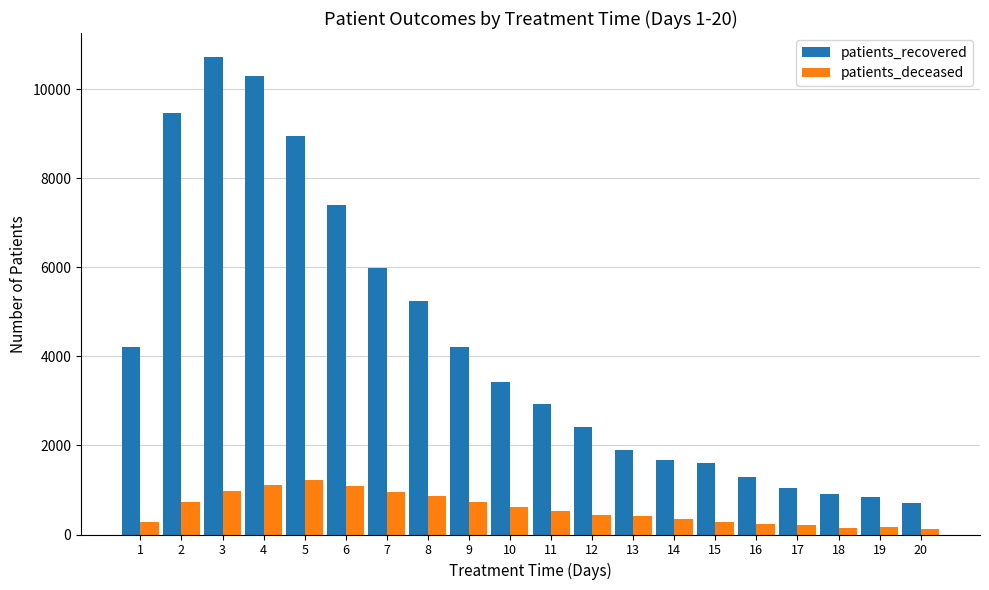

What is the smallest value displayed?

122